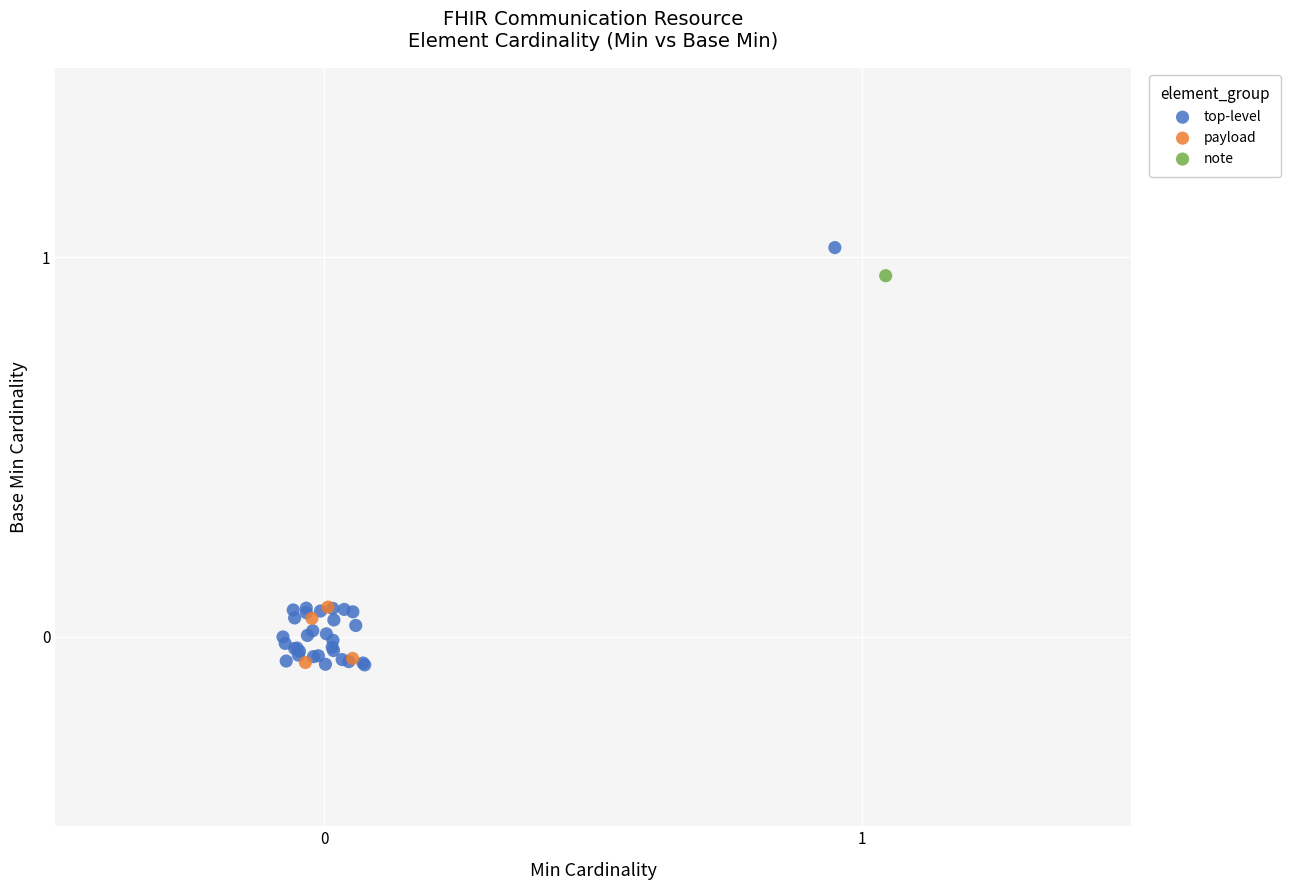

What are all the series names shown in the legend?

top-level, payload, note